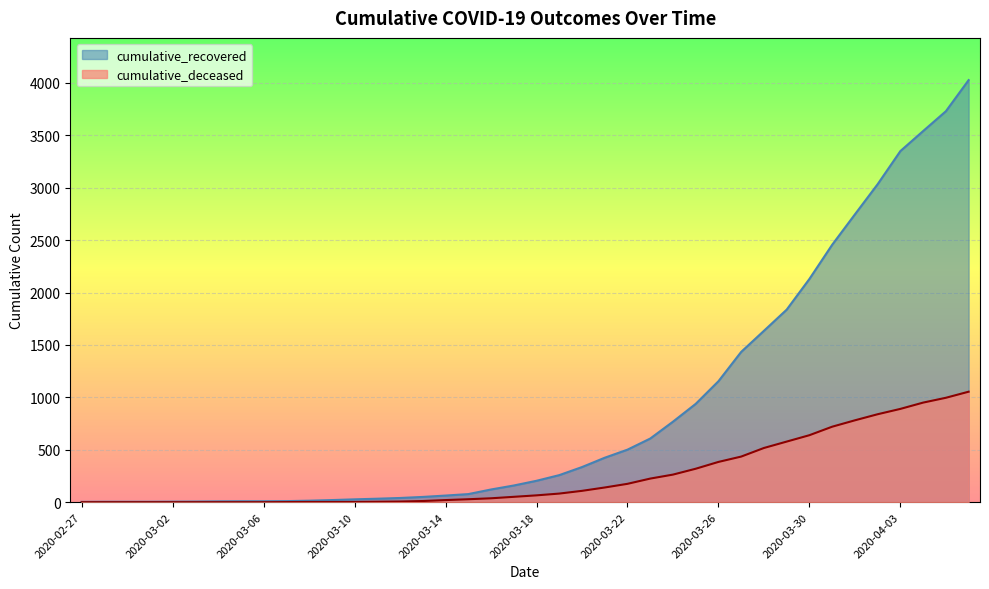

The value of cumulative_deceased at 2020-02-27 is 0. True or false?

True